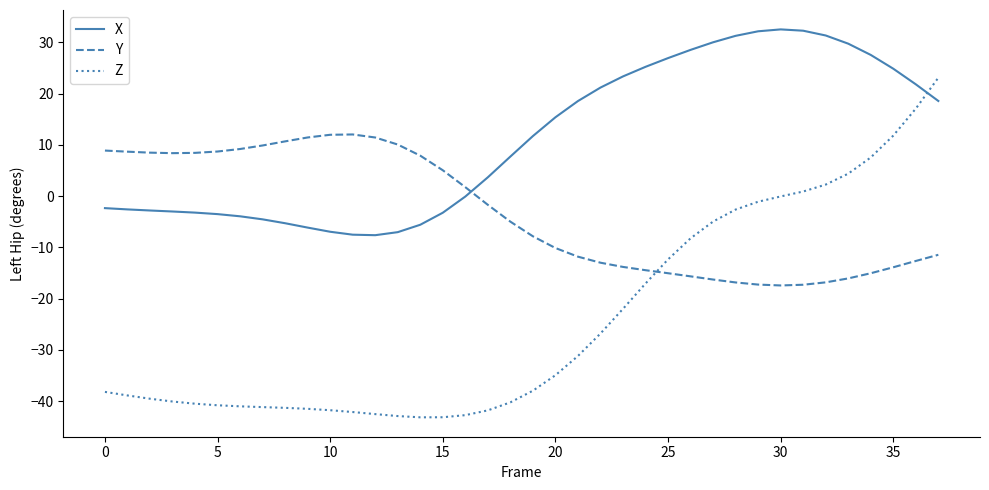

What is the difference between the maximum and minimum values in the Y series?

29.5